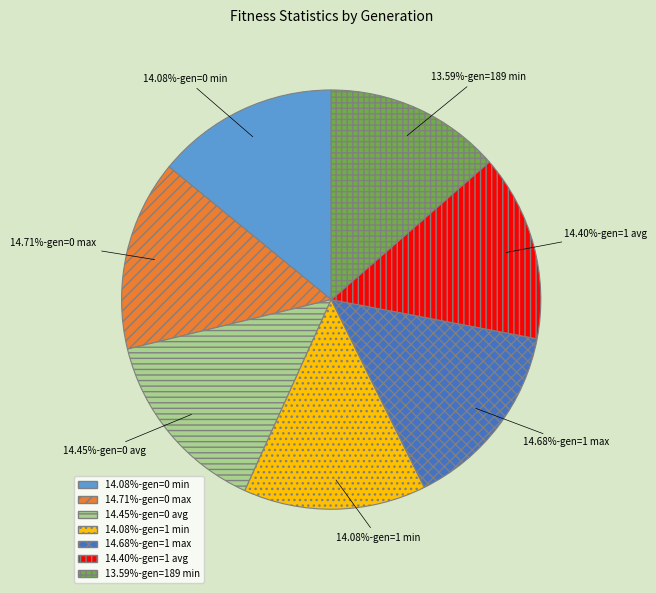

Is there any slice that represents more than half of the pie?

No